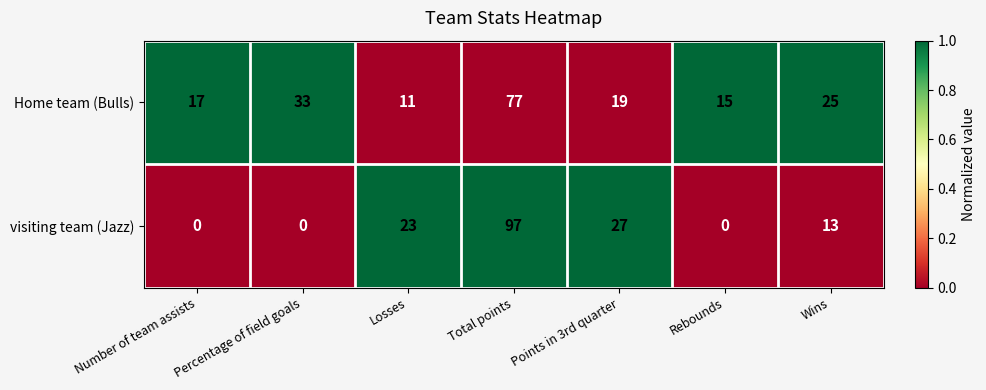

Which category has the highest value across all series?

Total points